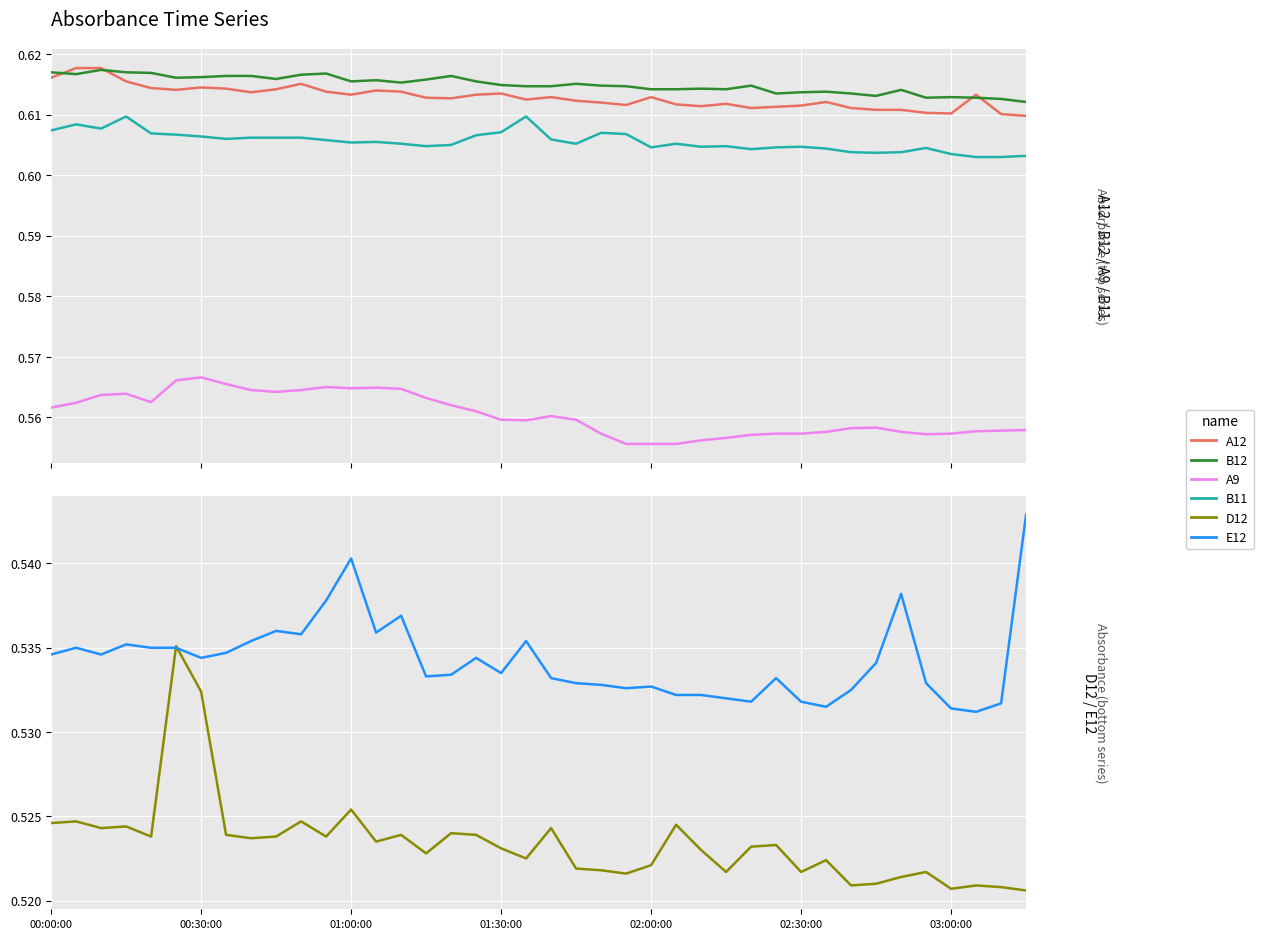

Which series has the widest spread of values?

D12